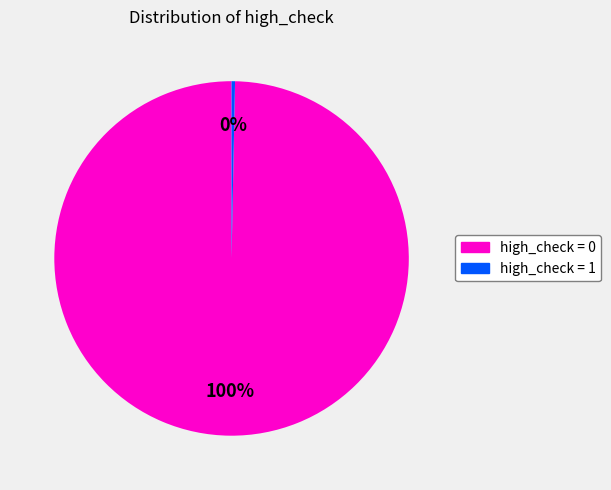

What is the smallest slice in the pie chart?

high_check = 1